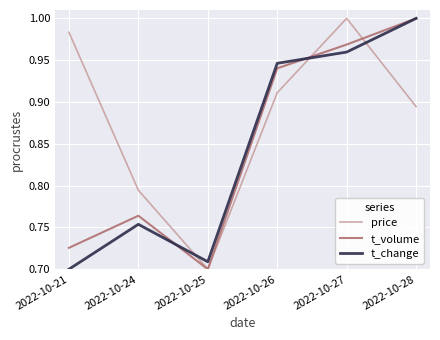

Where is t_volume nearest to the value 0?

2022-10-25